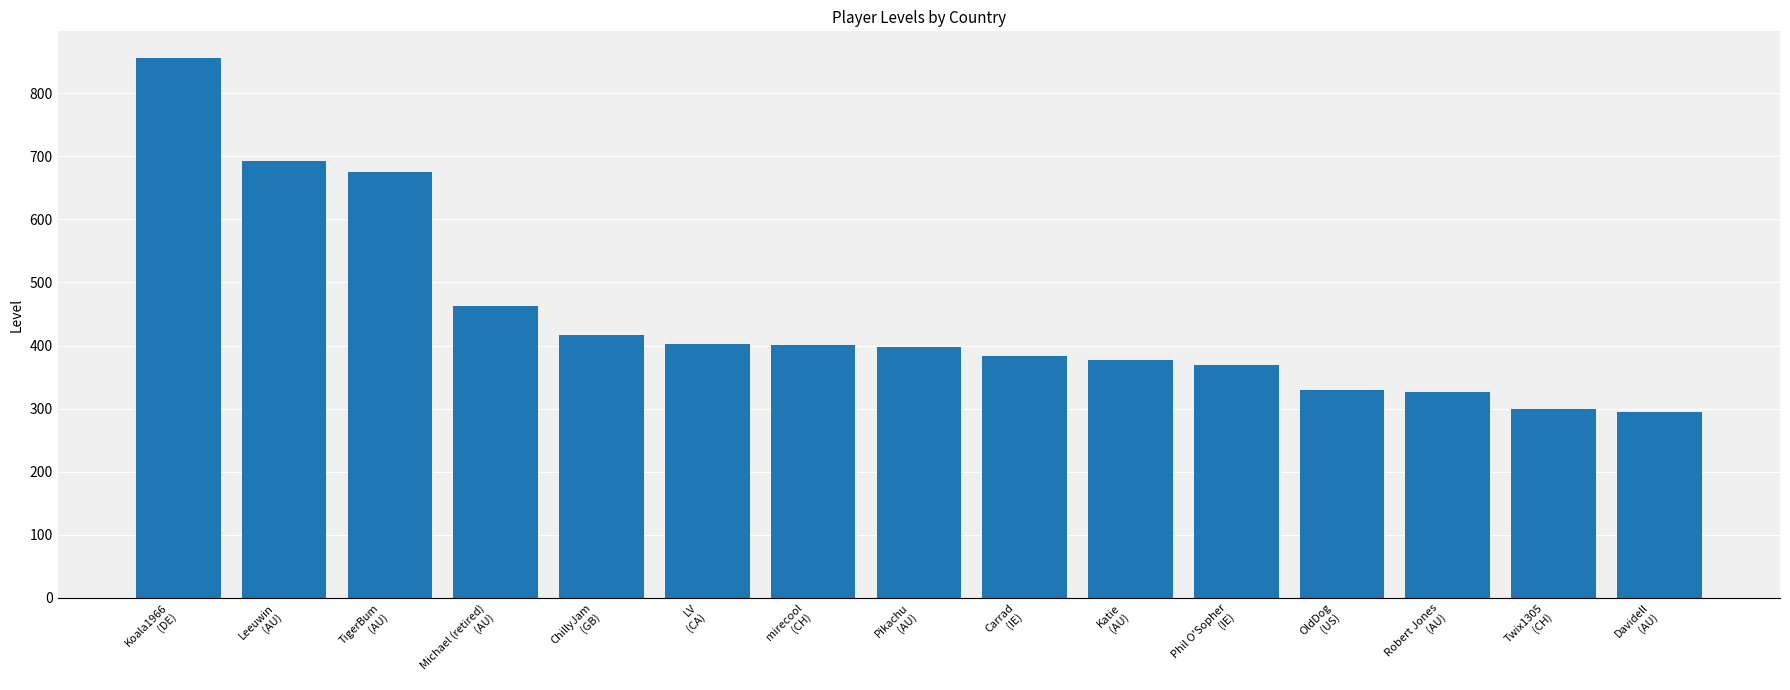

At which label does the data first exceed 397?

Koala1966
(DE)